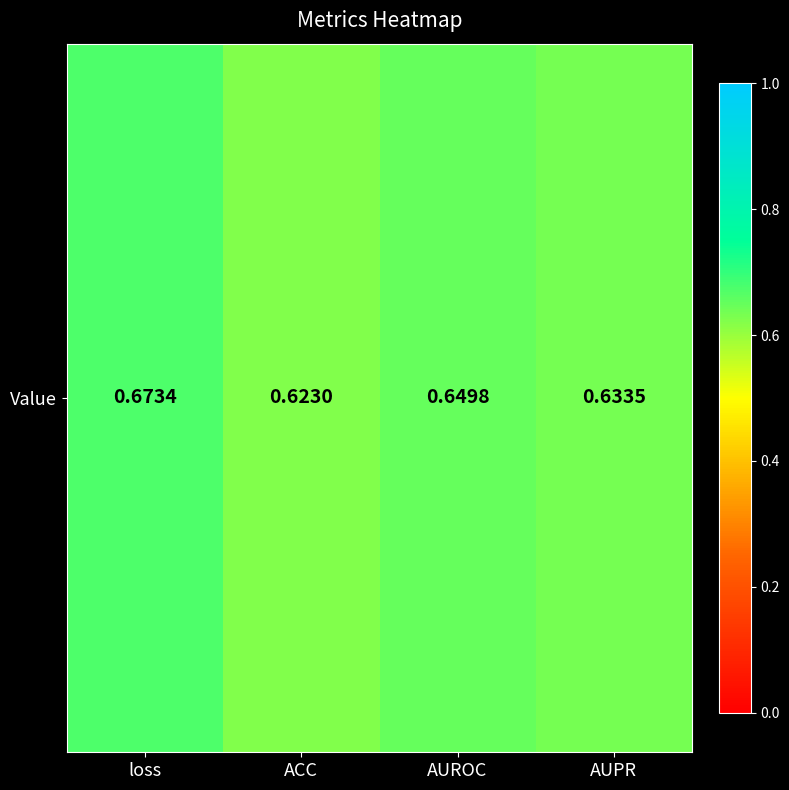

At which category does the chart reach its minimum across all series?

ACC